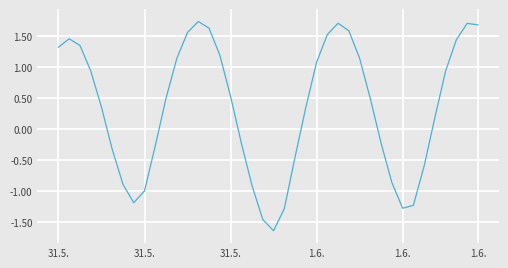

What is the greatest value displayed?

1.7